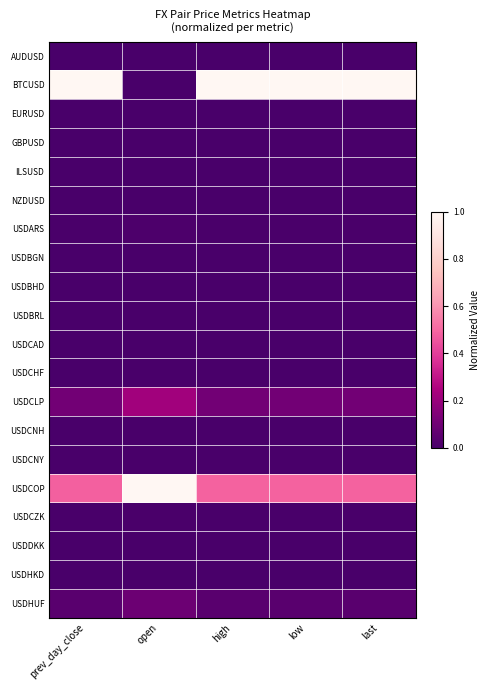

Reading right to left, what are all the values shown in this chart?

AUDUSD: last=0.0	low=0.0	high=0.0	open=0.0	prev_day_close=0.0
BTCUSD: last=1.0	low=1.0	high=1.0	open=0.0	prev_day_close=1.0
EURUSD: last=0.0	low=0.0	high=0.0	open=0.0	prev_day_close=0.0
GBPUSD: last=0.0	low=0.0	high=0.0	open=0.0	prev_day_close=0.0
ILSUSD: last=0.0	low=0.0	high=0.0	open=0.0	prev_day_close=0.0
NZDUSD: last=0.0	low=0.0	high=0.0	open=0.0	prev_day_close=0.0
USDARS: last=0.0	low=0.0	high=0.0	open=0.0	prev_day_close=0.0
USDBGN: last=0.0	low=0.0	high=0.0	open=0.0	prev_day_close=0.0
USDBHD: last=0.0	low=0.0	high=0.0	open=0.0	prev_day_close=0.0
USDBRL: last=0.0	low=0.0	high=0.0	open=0.0	prev_day_close=0.0
USDCAD: last=0.0	low=0.0	high=0.0	open=0.0	prev_day_close=0.0
USDCHF: last=0.0	low=0.0	high=0.0	open=0.0	prev_day_close=0.0
USDCLP: last=0.1	low=0.1	high=0.1	open=0.2	prev_day_close=0.1
USDCNH: last=0.0	low=0.0	high=0.0	open=0.0	prev_day_close=0.0
USDCNY: last=0.0	low=0.0	high=0.0	open=0.0	prev_day_close=0.0
USDCOP: last=0.5	low=0.5	high=0.5	open=1.0	prev_day_close=0.5
USDCZK: last=0.0	low=0.0	high=0.0	open=0.0	prev_day_close=0.0
USDDKK: last=0.0	low=0.0	high=0.0	open=0.0	prev_day_close=0.0
USDHKD: last=0.0	low=0.0	high=0.0	open=0.0	prev_day_close=0.0
USDHUF: last=0.0	low=0.0	high=0.0	open=0.1	prev_day_close=0.0